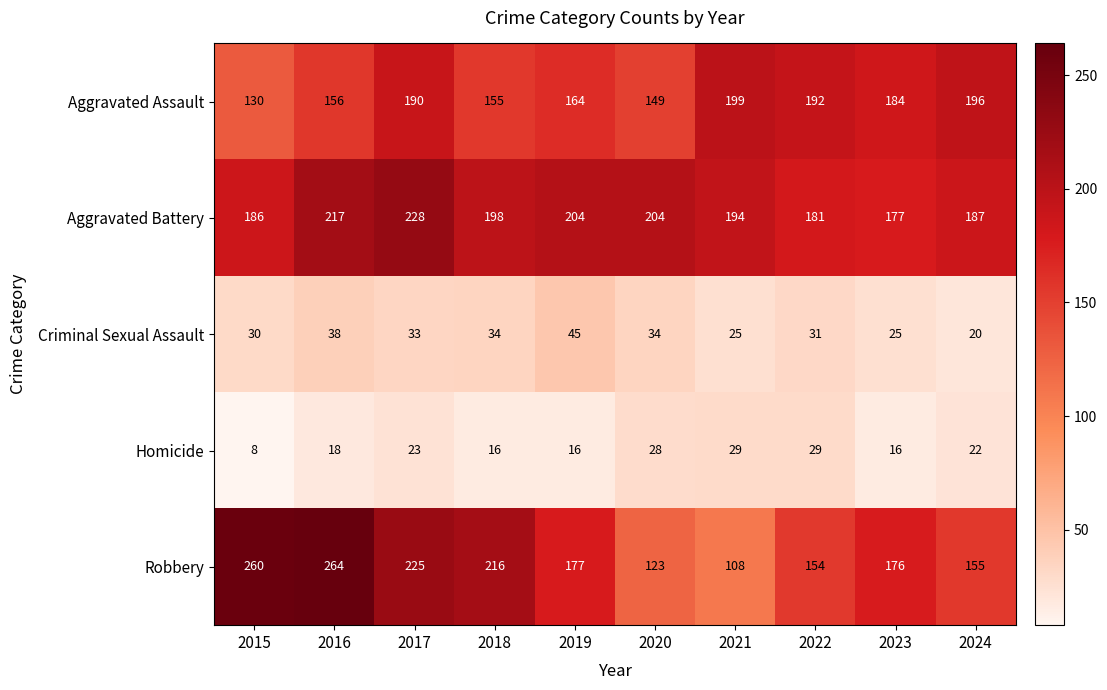

How many data points in Criminal Sexual Assault are less than 33?

5